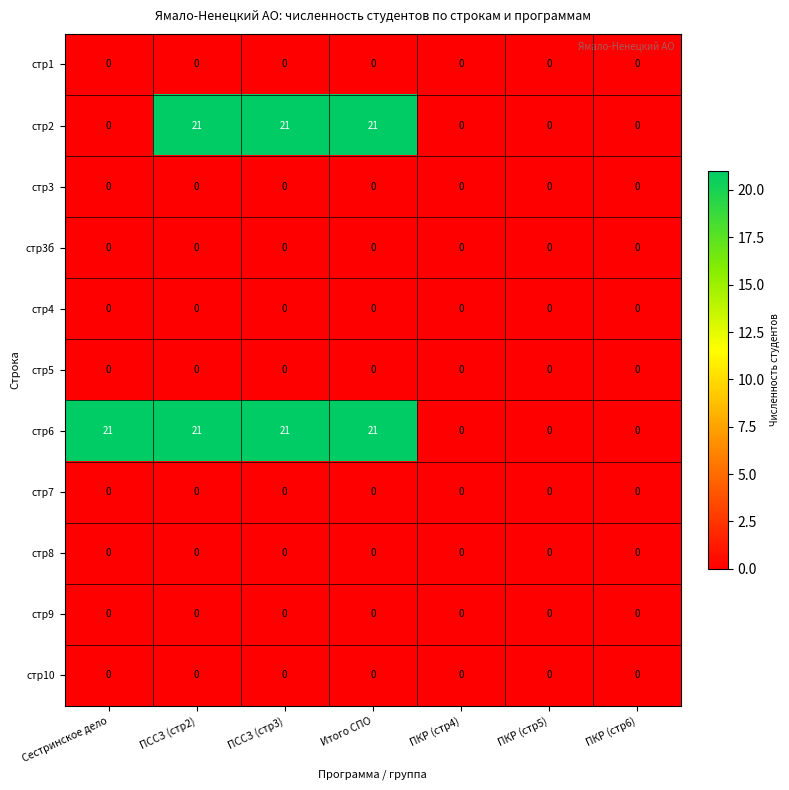

Which series changed the most between Сестринское дело and ПКР (стр5)?

стр6